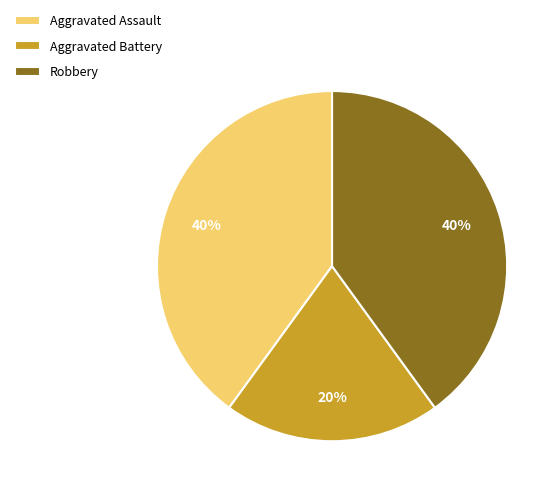

True or false: Aggravated Assault accounts for 40% of the total.

True